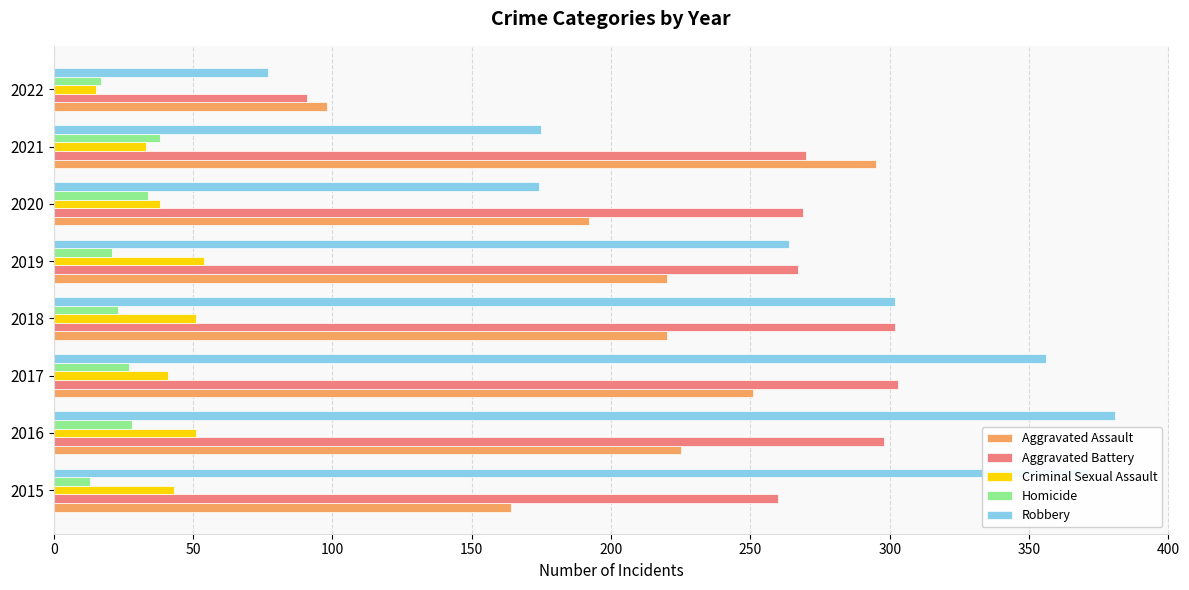

Rank the series at 2016 from lowest to highest value.

Homicide, Criminal Sexual Assault, Aggravated Assault, Aggravated Battery, Robbery